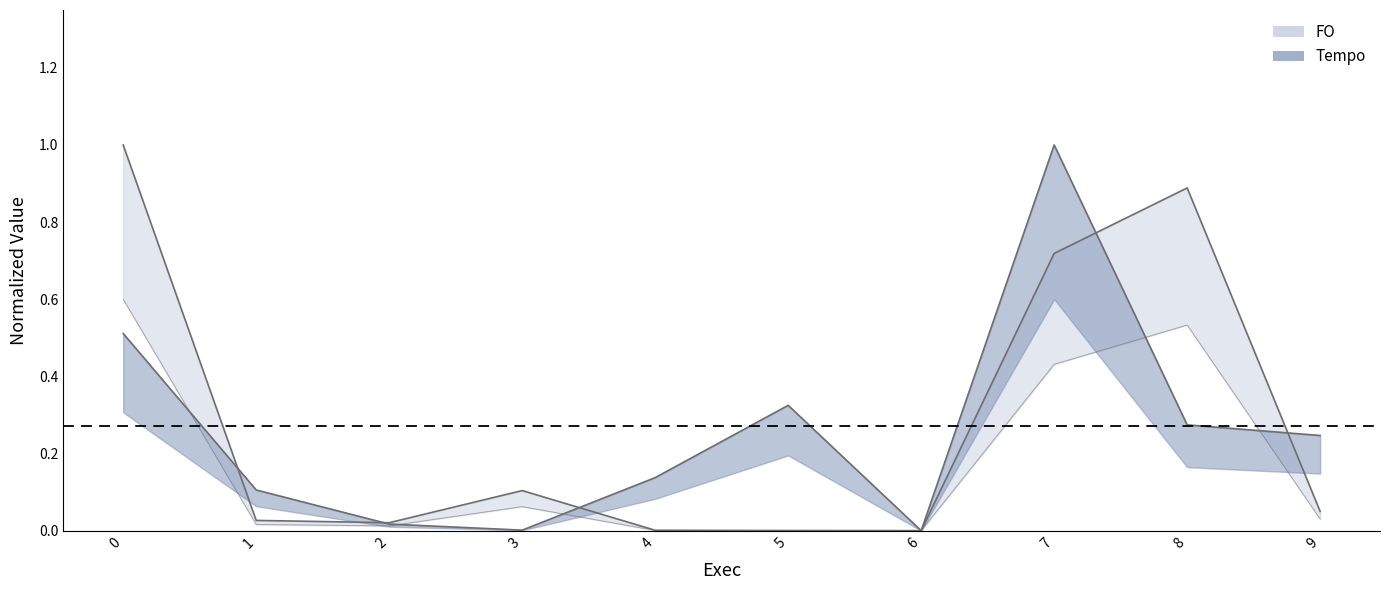

Is the value of Tempo at 0 greater than the value of FO at 8?

No